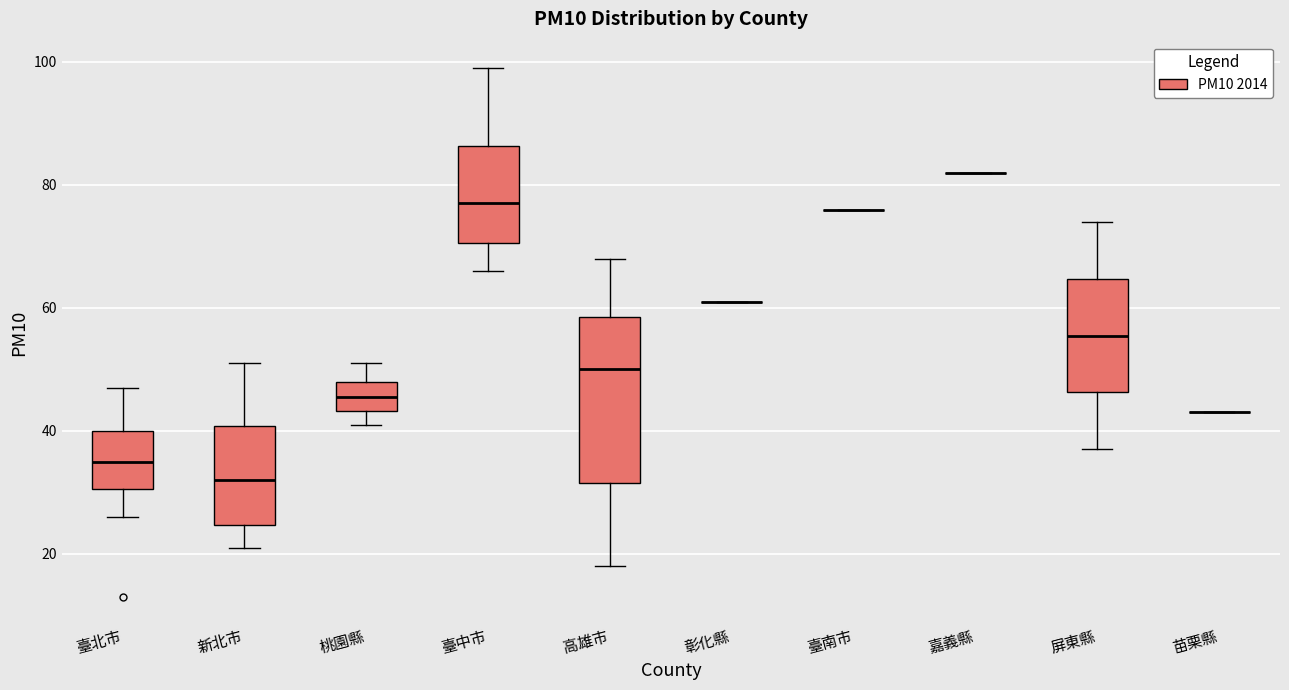

Reading left to right, read every box against the y-axis: the position of its median line, the range the box covers, and the ends of its whiskers. The values are not printed on the chart, so give them approximately, as read against the axis.

臺北市: median 36, box 30 to 40, whiskers 26 to 48
新北市: median 32, box 24 to 40, whiskers 22 to 52
桃園縣: median 46, box 44 to 48, whiskers 42 to 52
臺中市: median 78, box 70 to 86, whiskers 66 to 100
高雄市: median 50, box 32 to 58, whiskers 18 to 68
彰化縣: box collapsed to a line at 62, whiskers 62 to 62
臺南市: box collapsed to a line at 76, whiskers 76 to 76
嘉義縣: box collapsed to a line at 82, whiskers 82 to 82
屏東縣: median 56, box 46 to 64, whiskers 38 to 74
苗栗縣: box collapsed to a line at 44, whiskers 44 to 44